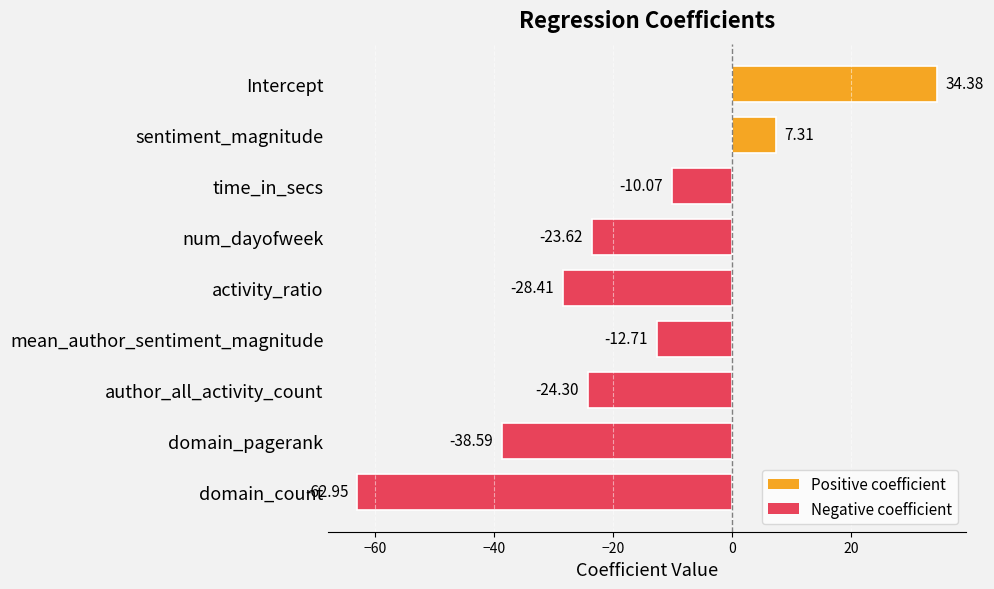

At which category does the chart reach its minimum across all series?

domain_count